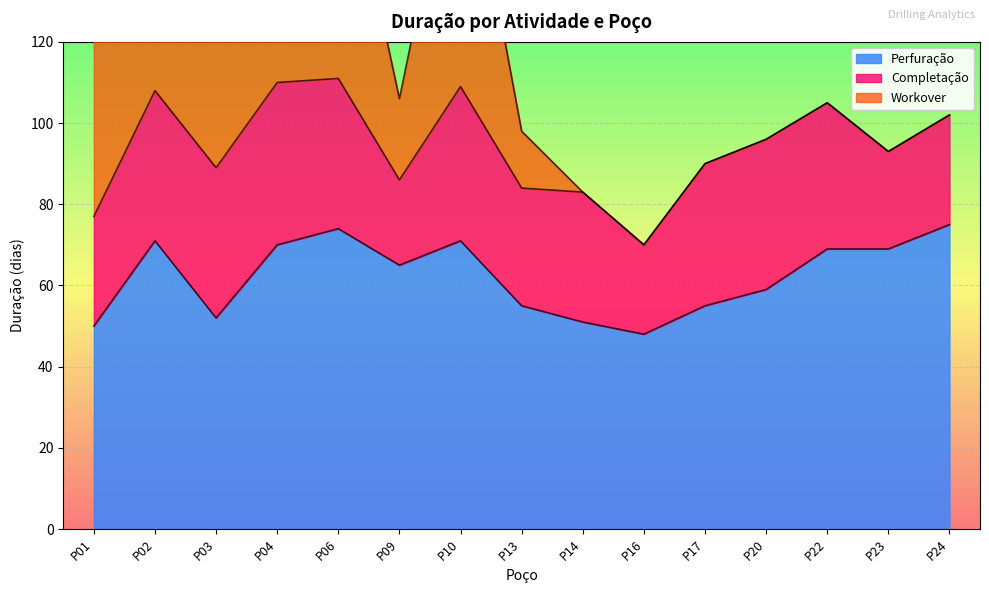

At which category does Perfuração reach its first local peak?

P02